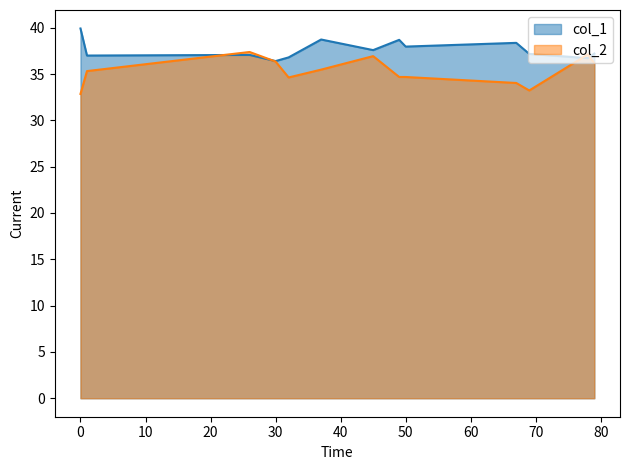

Rank the series by their maximum value, from highest to lowest.

col_1, col_2